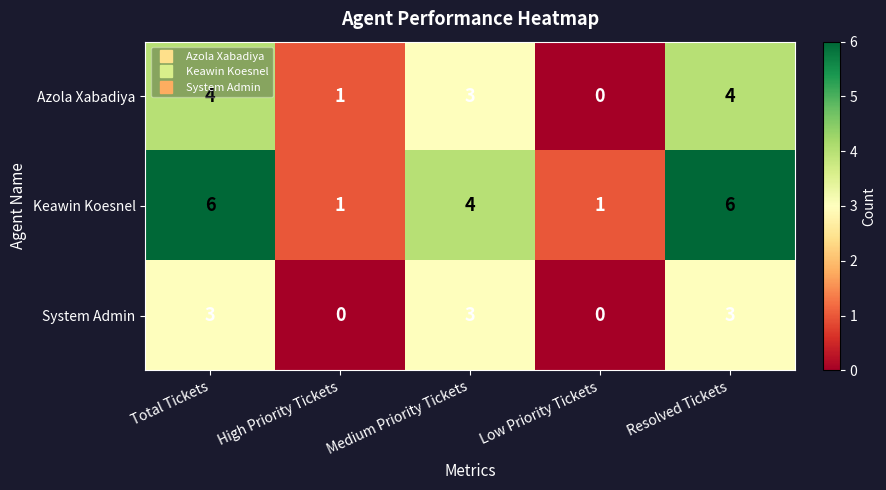

What is the maximum value shown in the chart?

6